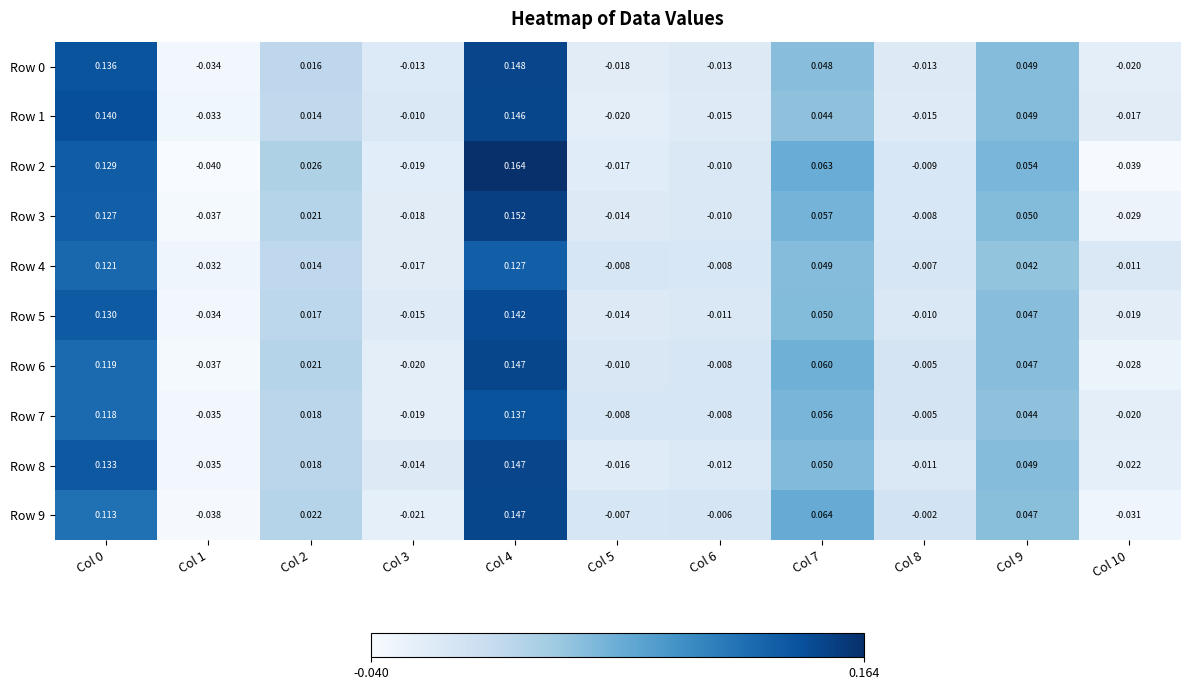

Reading left to right, list all the values displayed in this chart.

Row 0: Col 0=0.1	Col 1=-0.0	Col 2=0.0	Col 3=-0.0	Col 4=0.1	Col 5=-0.0	Col 6=-0.0	Col 7=0.0	Col 8=-0.0	Col 9=0.0	Col 10=-0.0
Row 1: Col 0=0.1	Col 1=-0.0	Col 2=0.0	Col 3=-0.0	Col 4=0.1	Col 5=-0.0	Col 6=-0.0	Col 7=0.0	Col 8=-0.0	Col 9=0.0	Col 10=-0.0
Row 2: Col 0=0.1	Col 1=-0.0	Col 2=0.0	Col 3=-0.0	Col 4=0.2	Col 5=-0.0	Col 6=-0.0	Col 7=0.1	Col 8=-0.0	Col 9=0.1	Col 10=-0.0
Row 3: Col 0=0.1	Col 1=-0.0	Col 2=0.0	Col 3=-0.0	Col 4=0.2	Col 5=-0.0	Col 6=-0.0	Col 7=0.1	Col 8=-0.0	Col 9=0.1	Col 10=-0.0
Row 4: Col 0=0.1	Col 1=-0.0	Col 2=0.0	Col 3=-0.0	Col 4=0.1	Col 5=-0.0	Col 6=-0.0	Col 7=0.0	Col 8=-0.0	Col 9=0.0	Col 10=-0.0
Row 5: Col 0=0.1	Col 1=-0.0	Col 2=0.0	Col 3=-0.0	Col 4=0.1	Col 5=-0.0	Col 6=-0.0	Col 7=0.1	Col 8=-0.0	Col 9=0.0	Col 10=-0.0
Row 6: Col 0=0.1	Col 1=-0.0	Col 2=0.0	Col 3=-0.0	Col 4=0.1	Col 5=-0.0	Col 6=-0.0	Col 7=0.1	Col 8=-0.0	Col 9=0.0	Col 10=-0.0
Row 7: Col 0=0.1	Col 1=-0.0	Col 2=0.0	Col 3=-0.0	Col 4=0.1	Col 5=-0.0	Col 6=-0.0	Col 7=0.1	Col 8=-0.0	Col 9=0.0	Col 10=-0.0
Row 8: Col 0=0.1	Col 1=-0.0	Col 2=0.0	Col 3=-0.0	Col 4=0.1	Col 5=-0.0	Col 6=-0.0	Col 7=0.1	Col 8=-0.0	Col 9=0.0	Col 10=-0.0
Row 9: Col 0=0.1	Col 1=-0.0	Col 2=0.0	Col 3=-0.0	Col 4=0.1	Col 5=-0.0	Col 6=-0.0	Col 7=0.1	Col 8=-0.0	Col 9=0.0	Col 10=-0.0